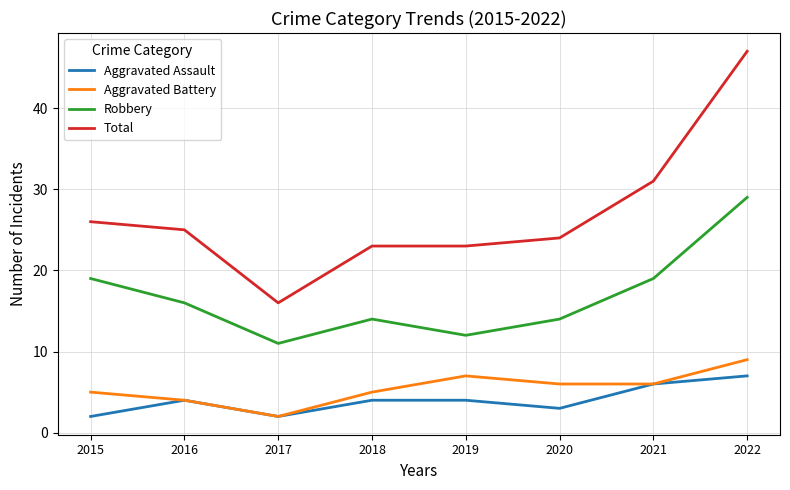

What is the sum of the Aggravated Battery values at 2019 and 2018?

12